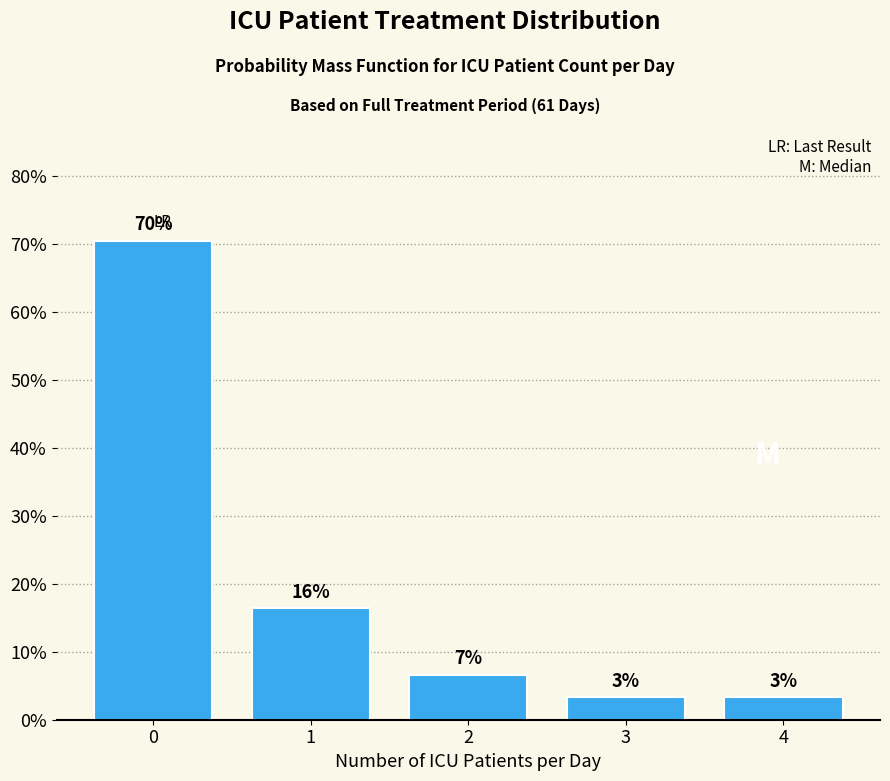

Reading left to right, transcribe all the data shown in this chart.

70.5	16.4	6.6	3.3	3.3